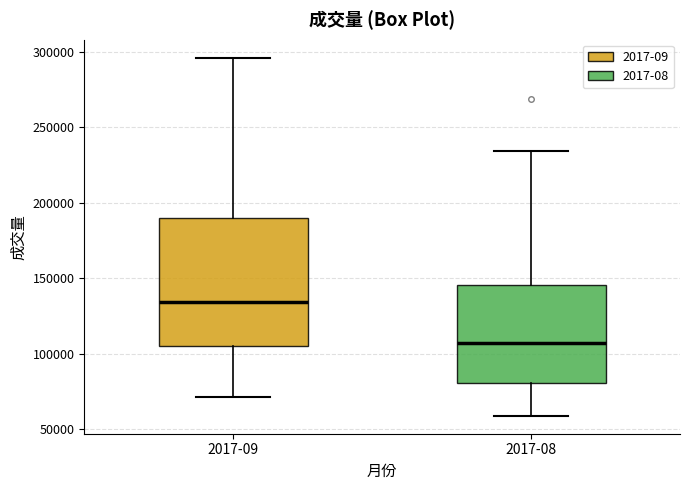

Reading left to right, read every box against the y-axis: the position of its median line, the range the box covers, and the ends of its whiskers. The values are not printed on the chart, so give them approximately, as read against the axis.

2017-09: median 135000, box 105000 to 190000, whiskers 70000 to 295000
2017-08: median 105000, box 80000 to 145000, whiskers 60000 to 235000